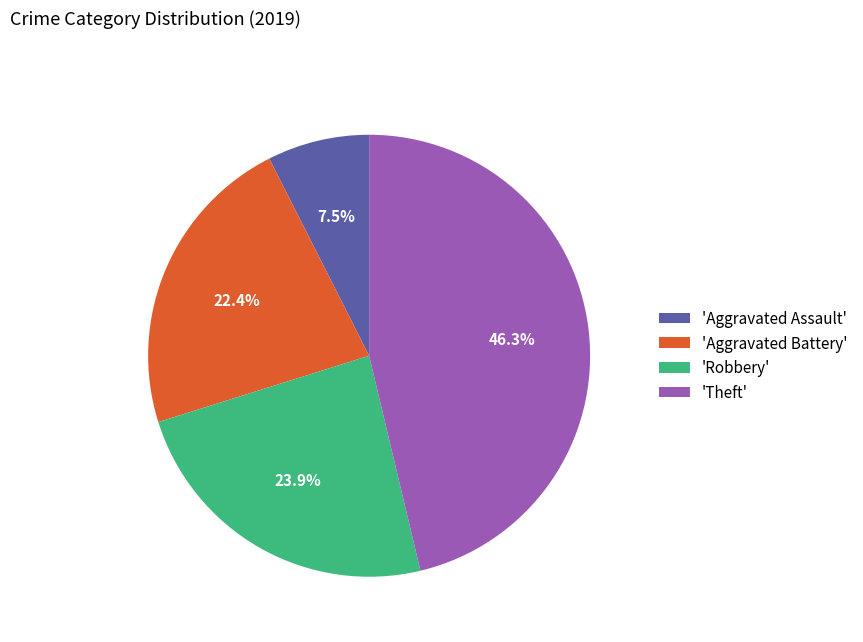

Which category has the biggest portion of the pie?

'Theft'